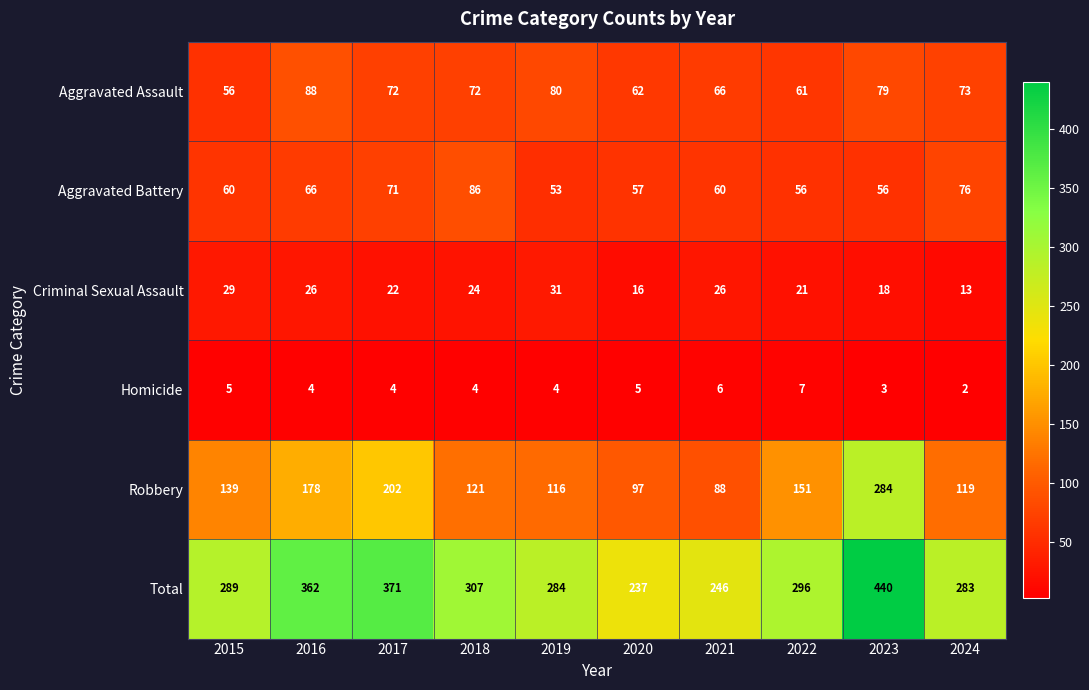

What is the total value across all series at 2018?

614